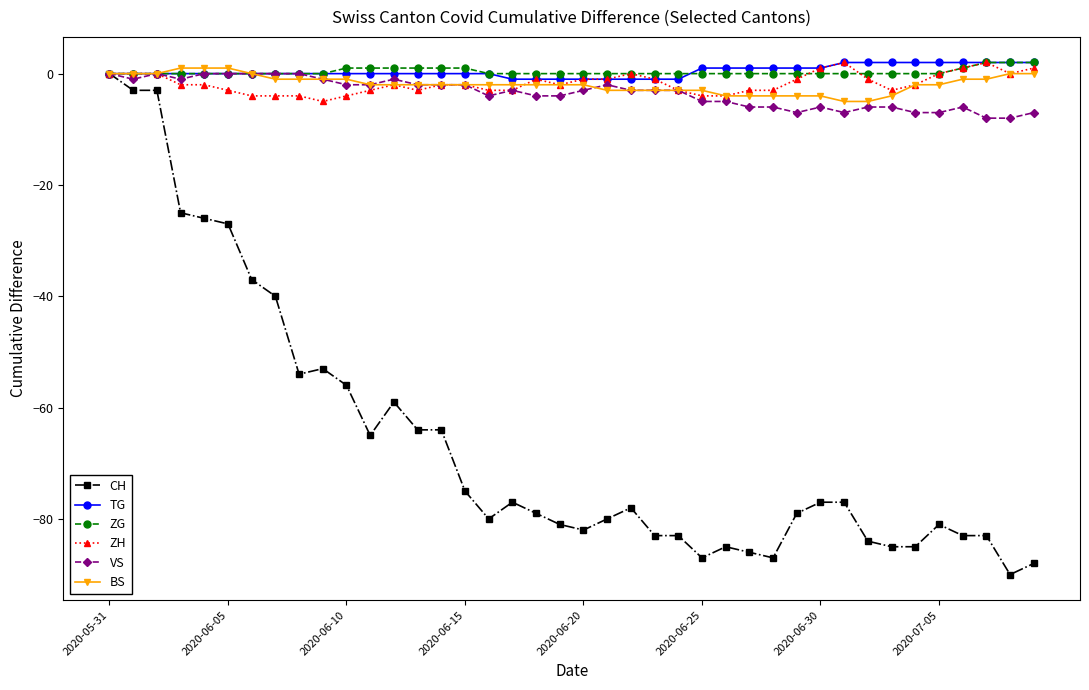

Count the number of data series in this chart.

6